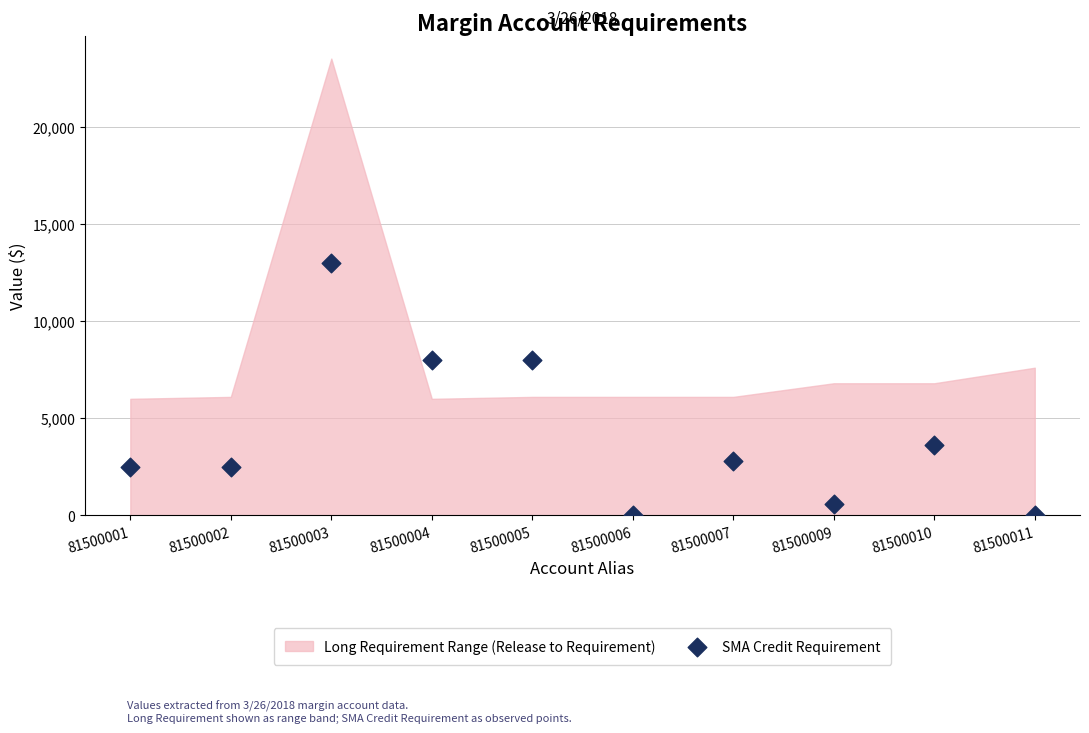

What is the range of Y values (max minus min)?

13000